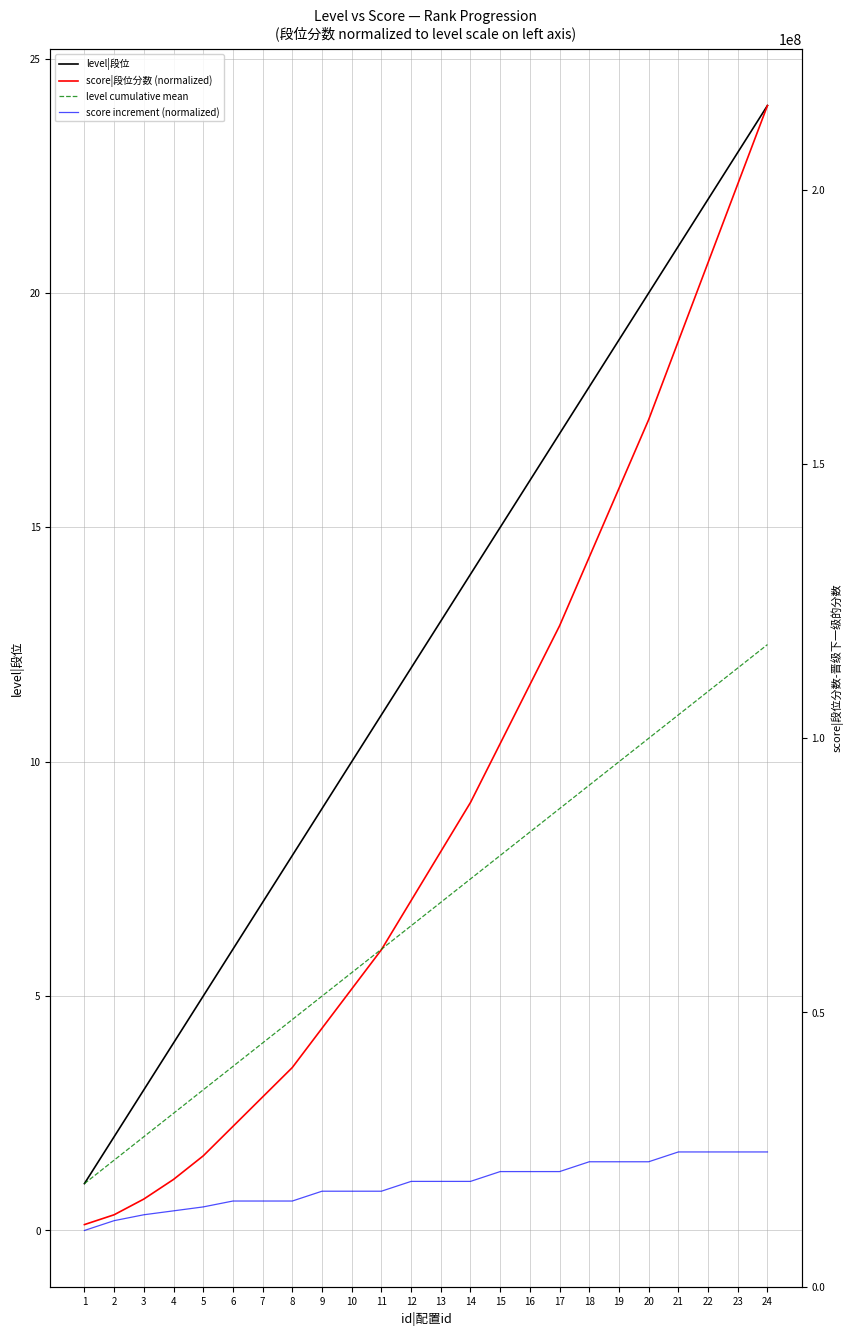

The value of score increment (normalized) at 4 is 0.4. True or false?

True